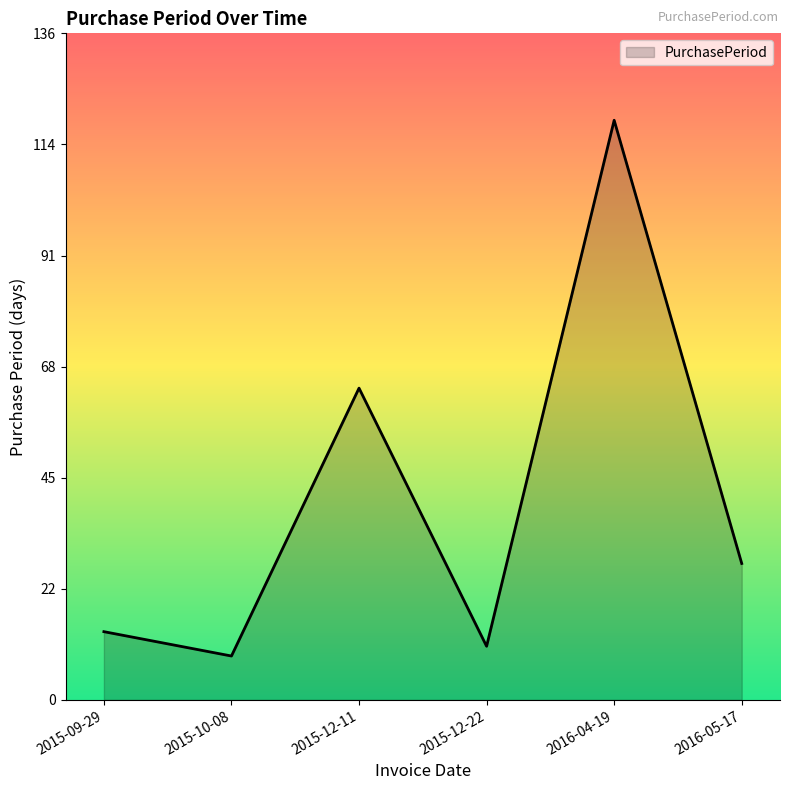

Rank the categories by value from lowest to highest.

2015-10-08, 2015-12-22, 2015-09-29, 2016-05-17, 2015-12-11, 2016-04-19